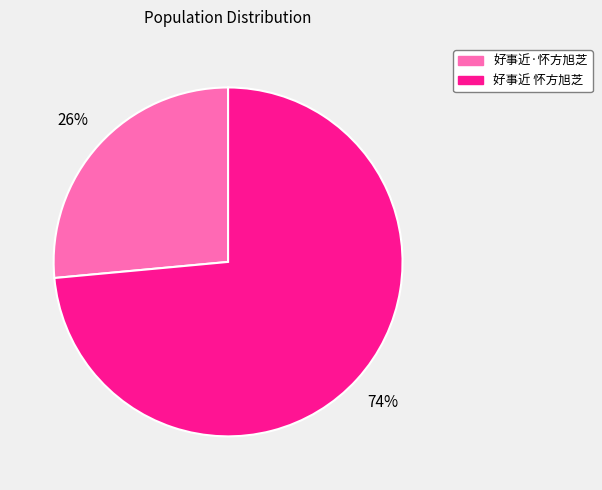

Which slice is the largest?

好事近 怀方旭芝